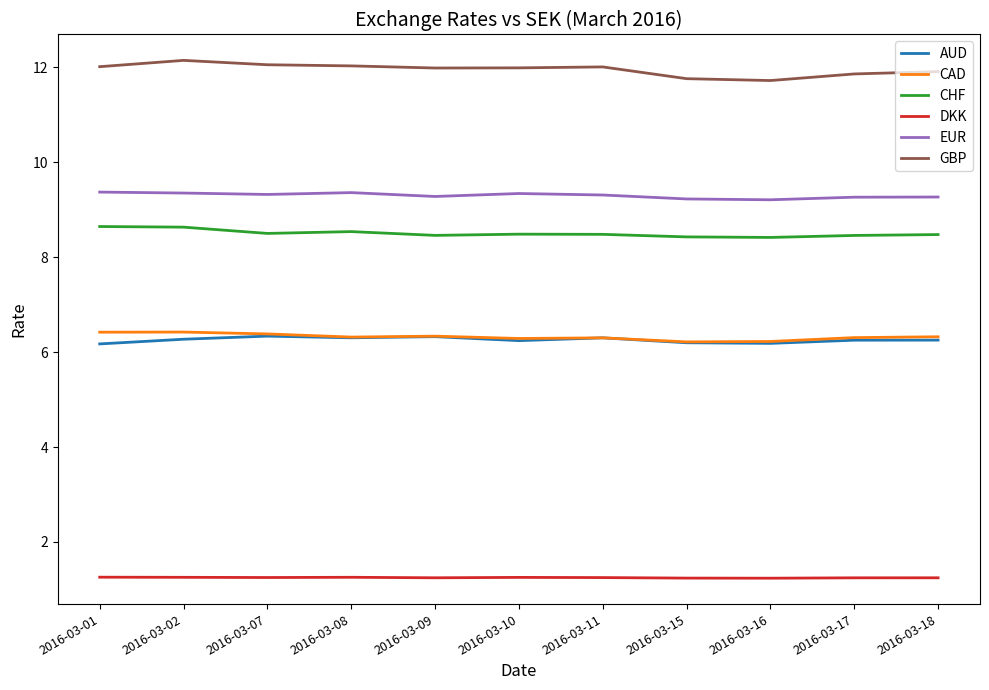

Count the EUR values in the range 9 to 10.

11